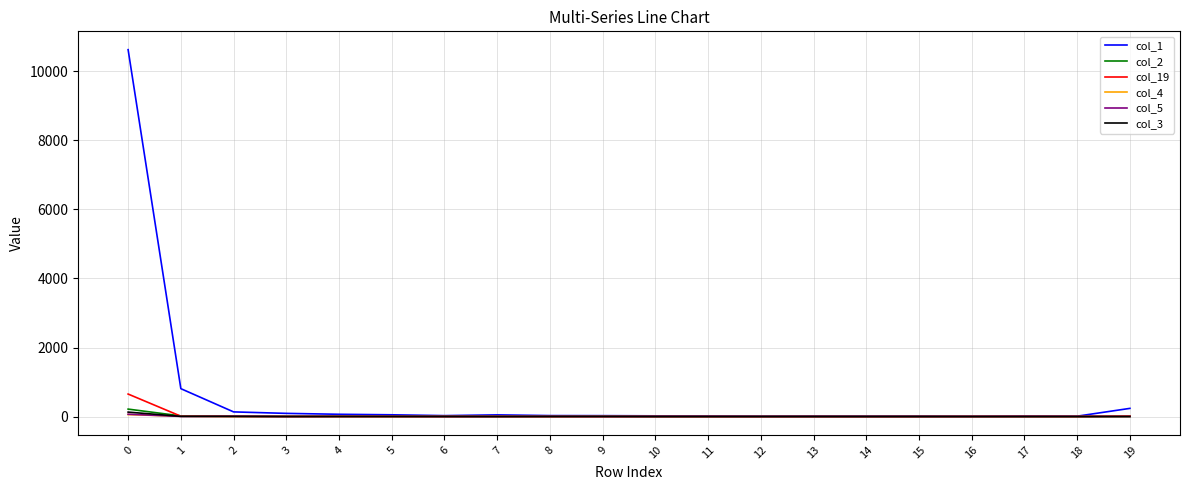

Which series has the largest range (max minus min)?

col_1